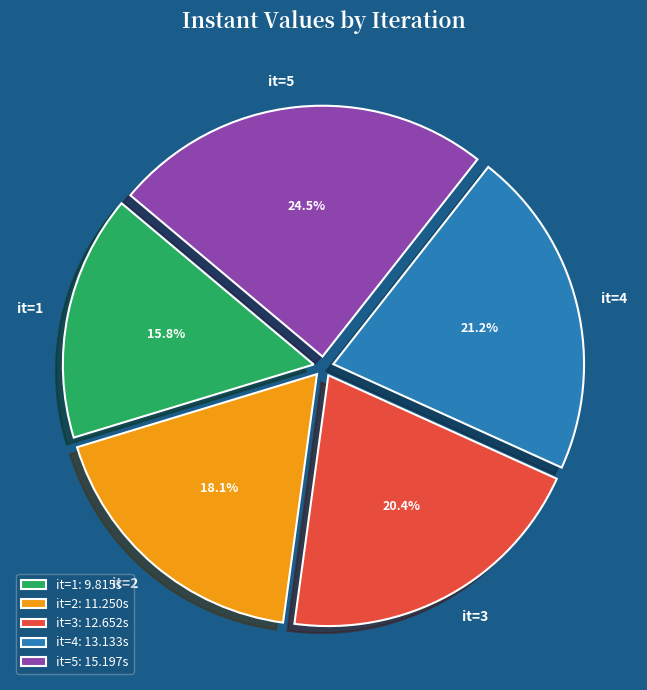

Does it=2 represent more than half of the total?

No